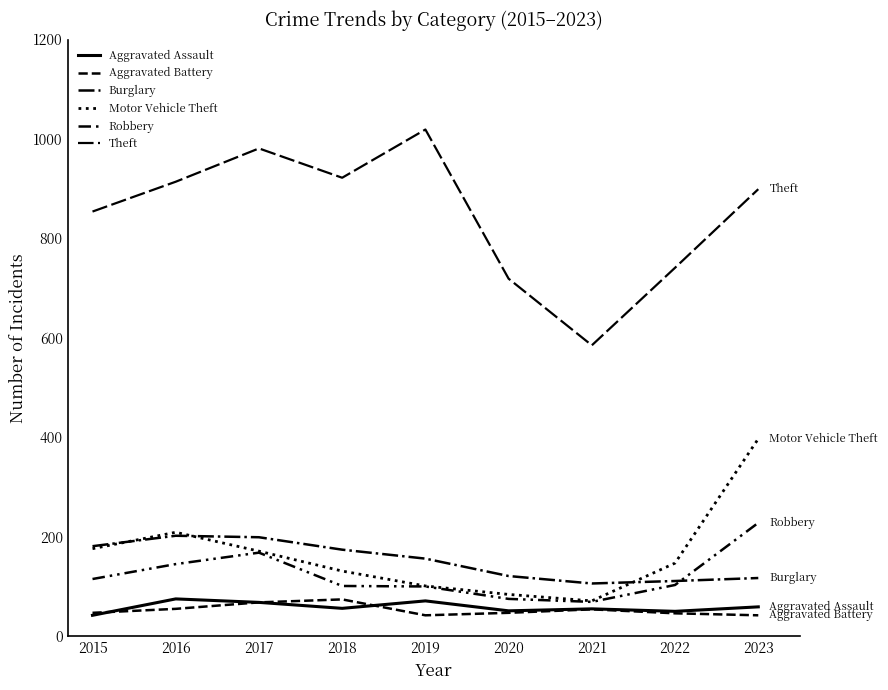

Is this an area chart (filled region under the line)?

No